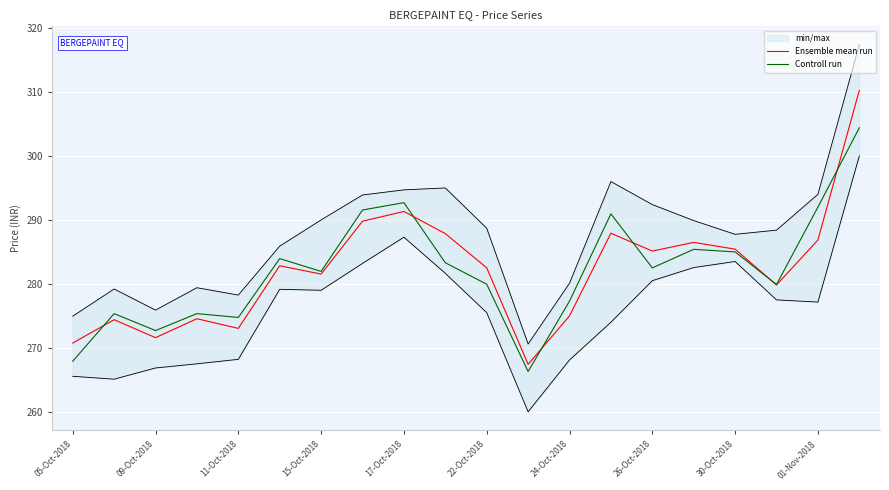

True or false: Ensemble mean run has more than 2 points higher than both neighbors.

True